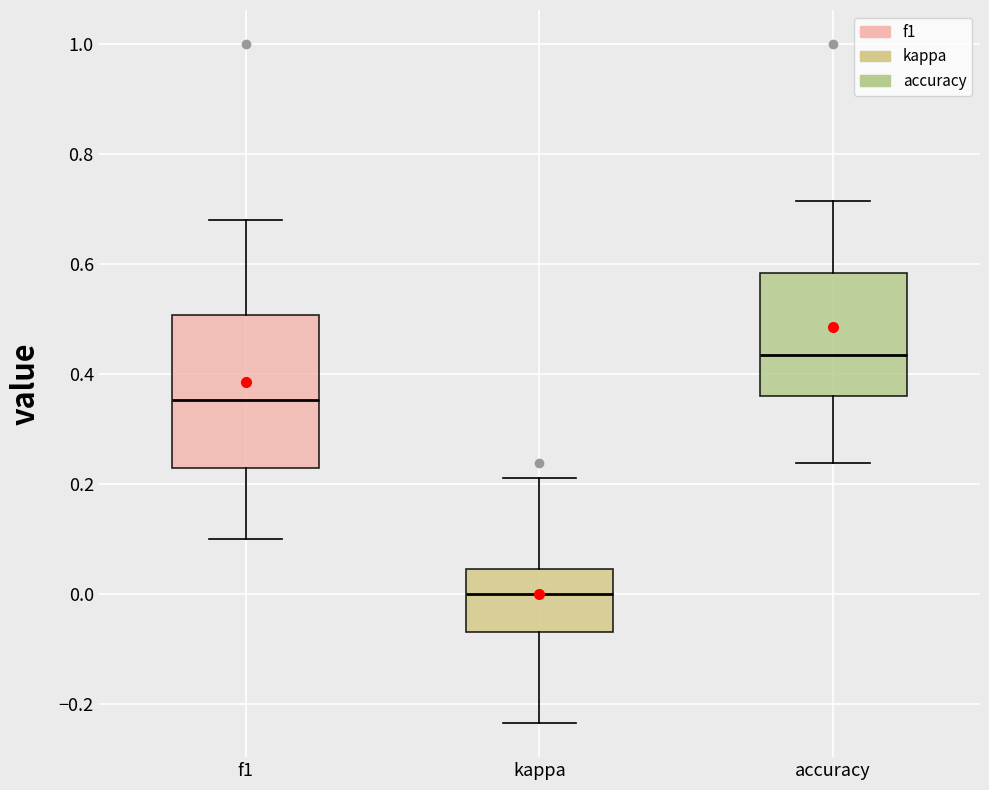

Where does the upper whisker of the box for kappa end on the y-axis? The values are not printed on the chart, so give them approximately, as read against the axis.

0.22